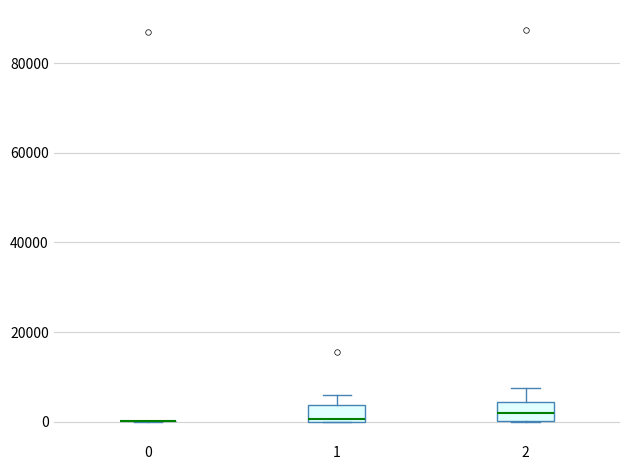

Reading left to right, transcribe this box plot: for each box, give where its median line is, the range the box spans, and where its two whiskers end, as read against the y-axis. The values are not printed on the chart, so give them approximately, as read against the axis.

0: box collapsed to a line at 0, whiskers 0 to 0
1: median 0, box 0 to 4000, whiskers 0 to 6000
2: median 2000, box 0 to 4000, whiskers 0 to 8000